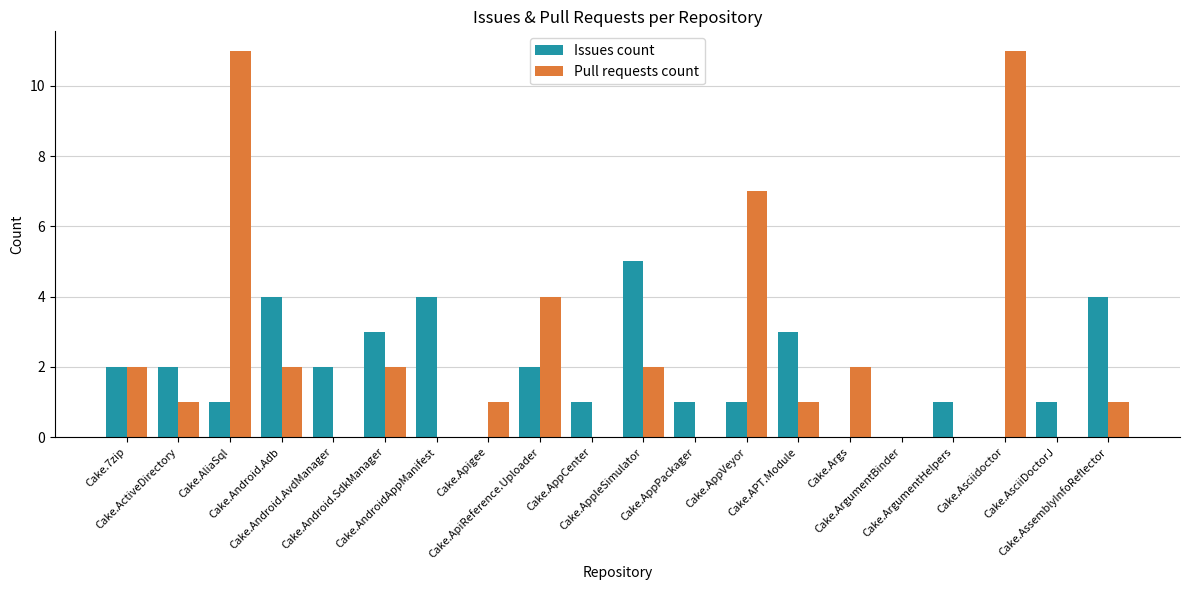

Reading left to right, list all the values displayed in this chart.

Issues count: 2	2	1	4	2	3	4	0	2	1	5	1	1	3	0	0	1	0	1	4
Pull requests count: 2	1	11	2	0	2	0	1	4	0	2	0	7	1	2	0	0	11	0	1